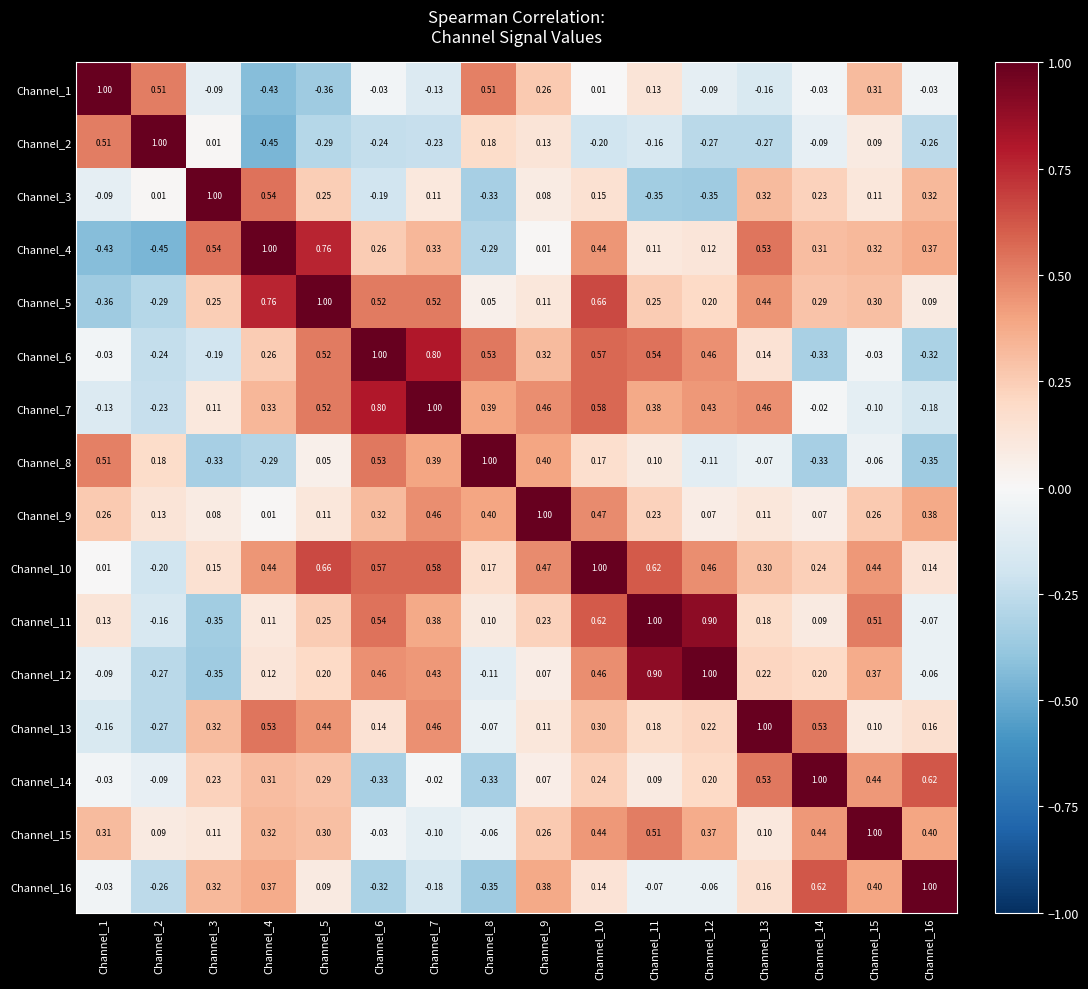

How many values in Channel_10 are above zero?

15